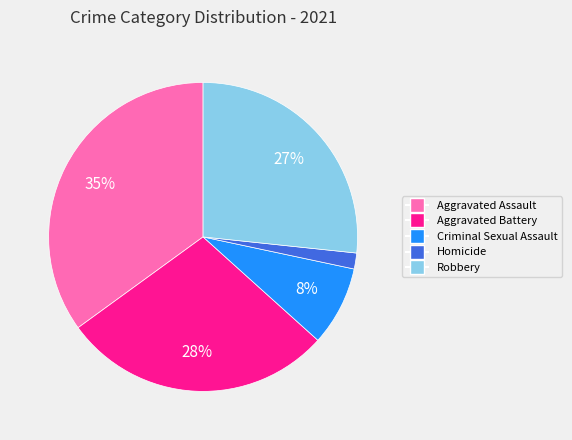

To the nearest percent, what percentage of the pie is Homicide?

2%